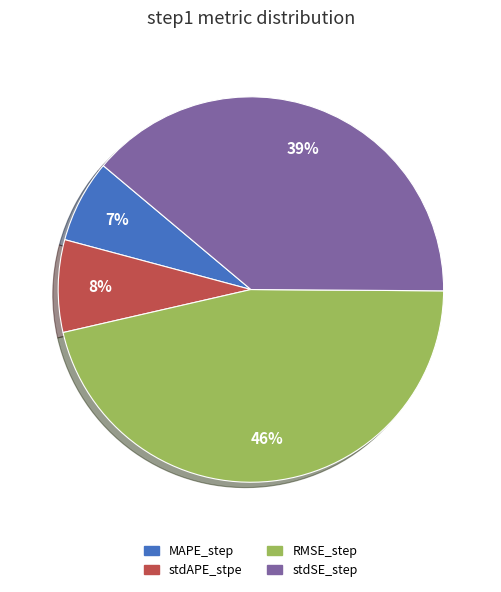

Rank the categories by value from highest to lowest.

RMSE_step, stdSE_step, stdAPE_stpe, MAPE_step